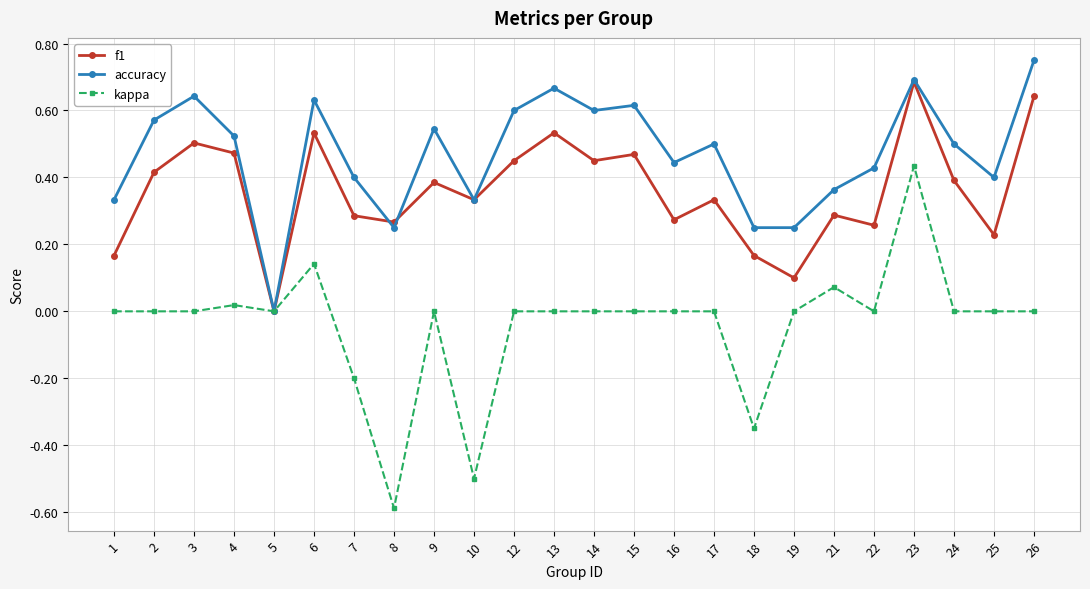

Where is the first local maximum for accuracy?

3